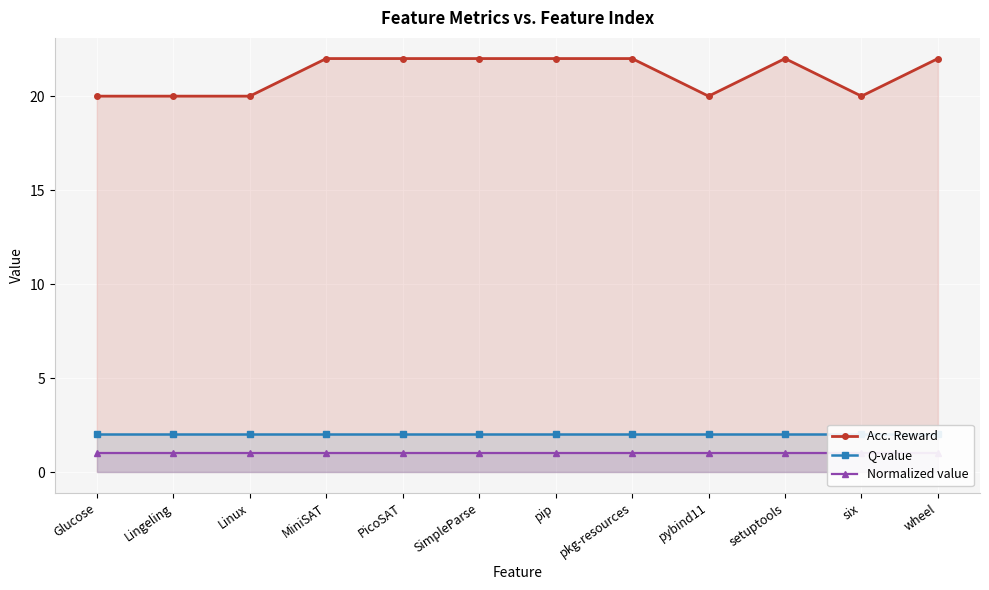

Reading left to right, transcribe all the data shown in this chart.

Acc. Reward: 20	20	20	22	22	22	22	22	20	22	20	22
Q-value: 2	2	2	2	2	2	2	2	2	2	2	2
Normalized value: 1	1	1	1	1	1	1	1	1	1	1	1